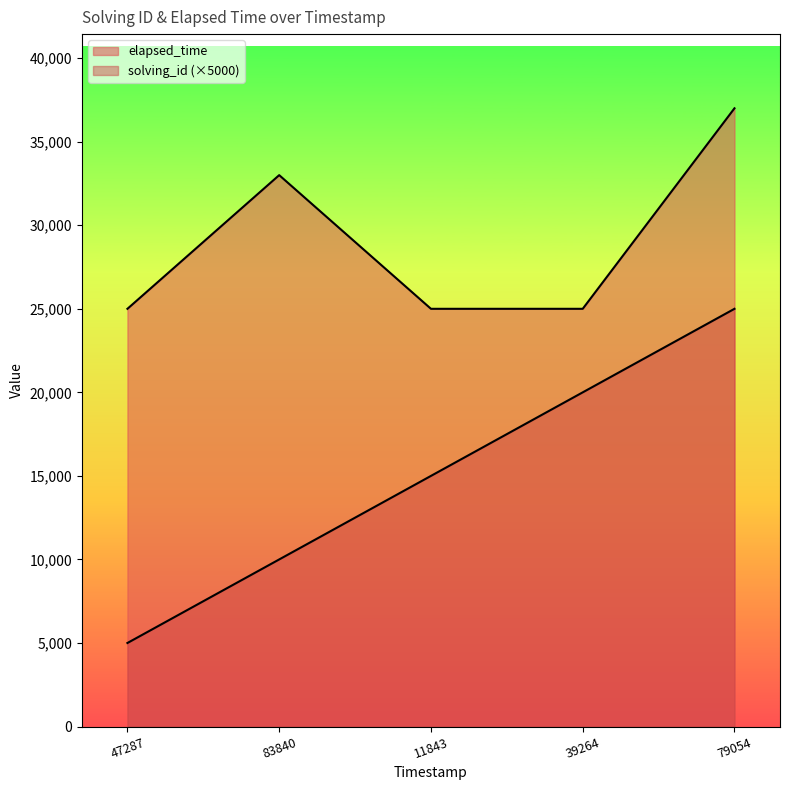

True or false: elapsed_time has more than 2 interior local peaks.

False